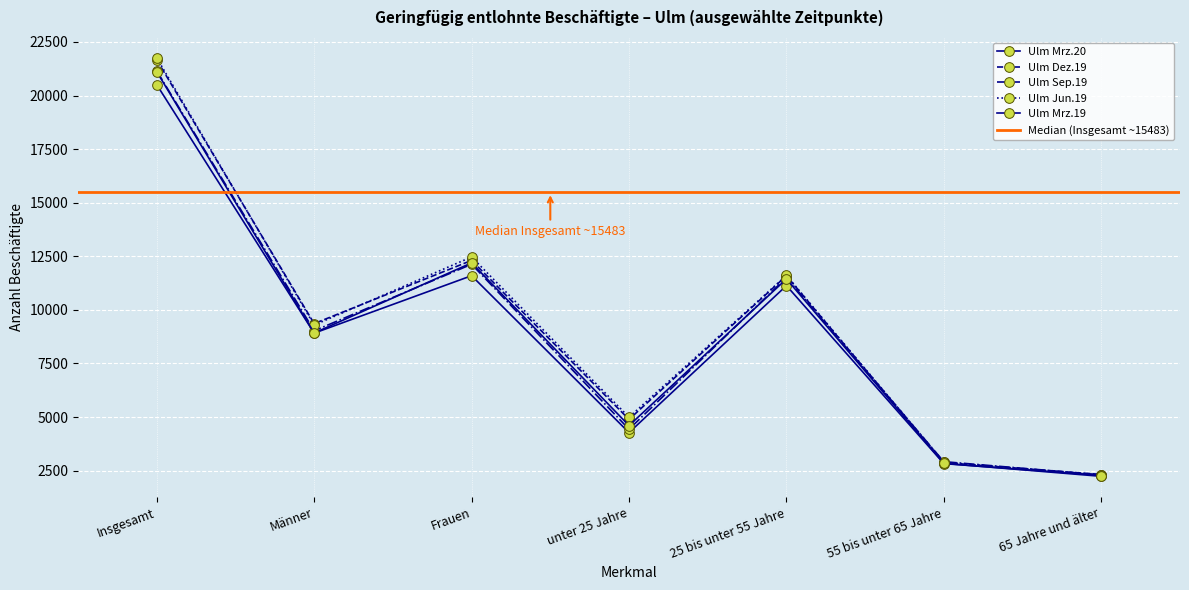

Does the chart display data point markers on the line(s)?

Yes